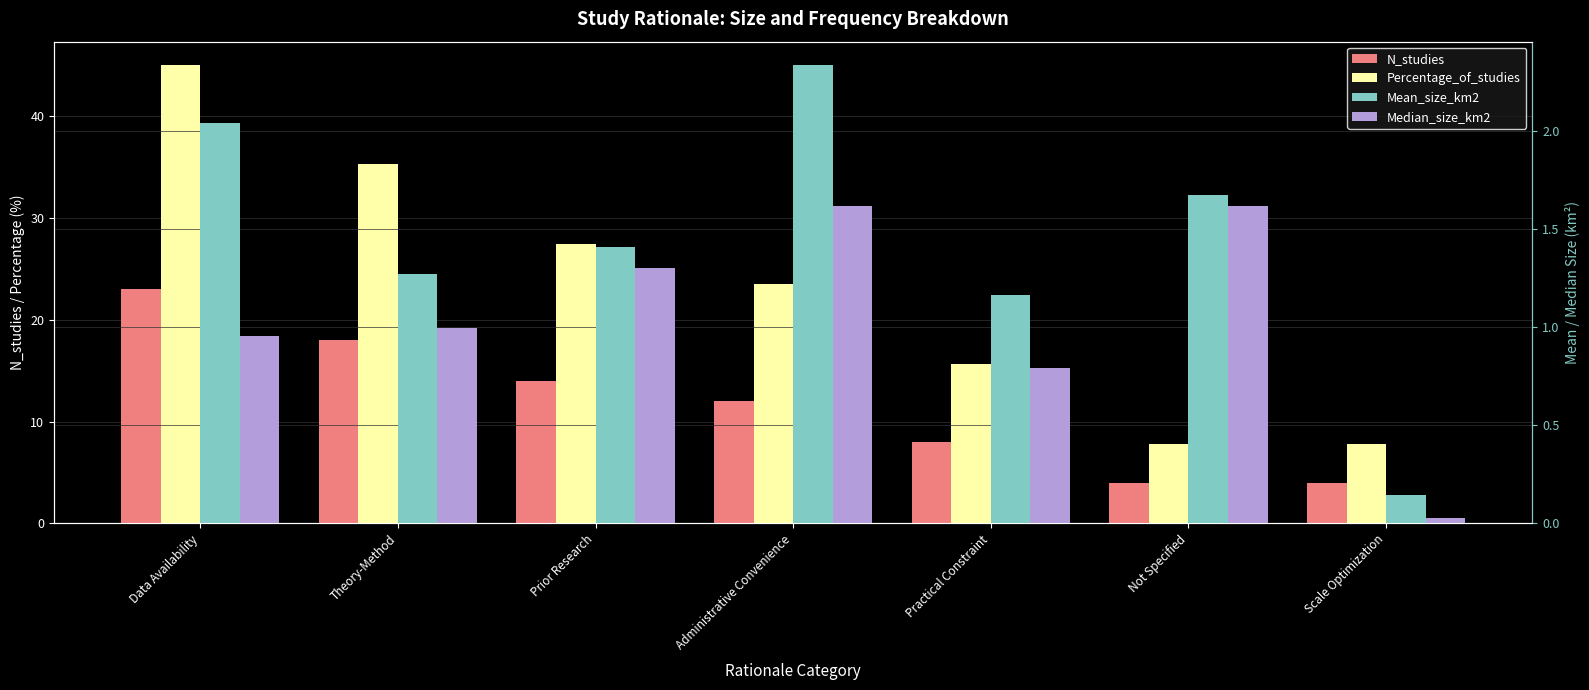

What is the lowest value of the Percentage_of_studies series?

7.8